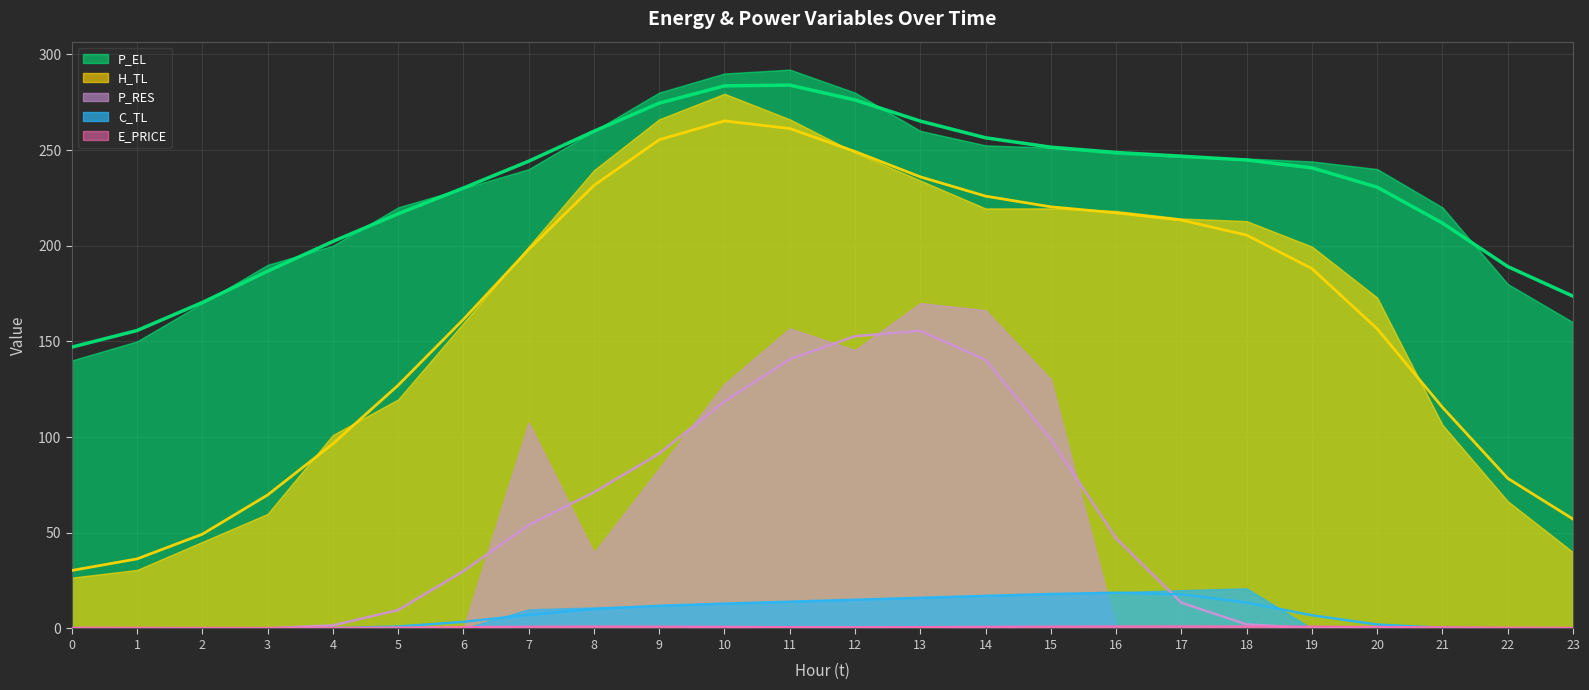

Where is the first local maximum for P_EL?

11